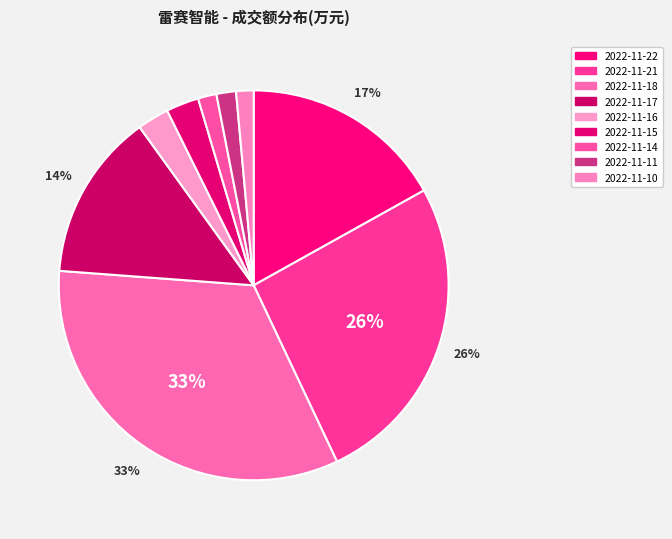

How many segments does this pie chart have?

9